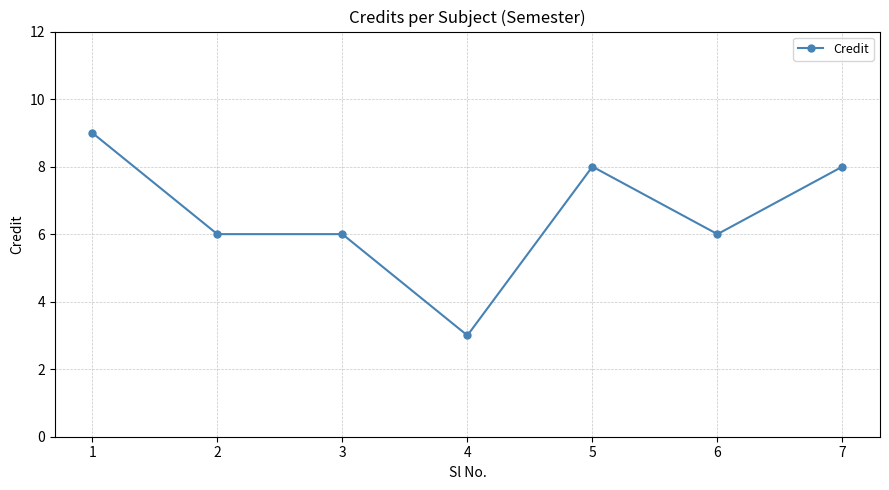

True or false: the data shows 6 at 3.

True